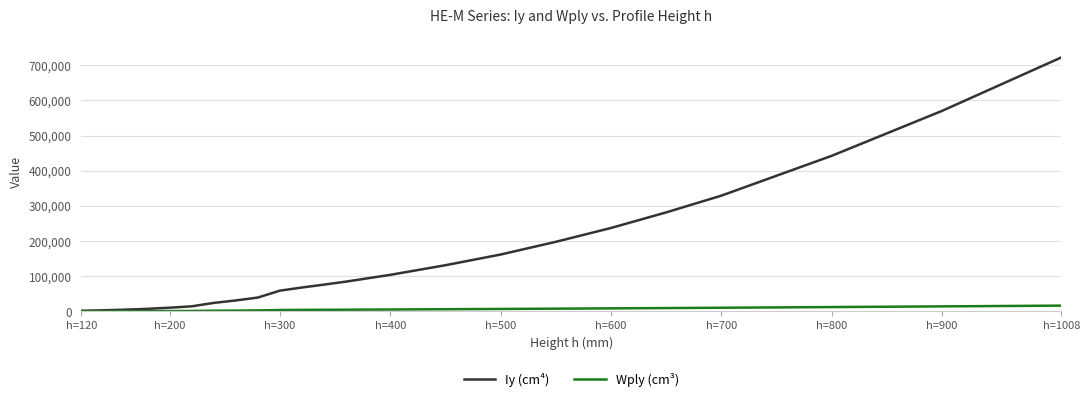

What is the average value of the Iy (cm⁴) series?

156784.8